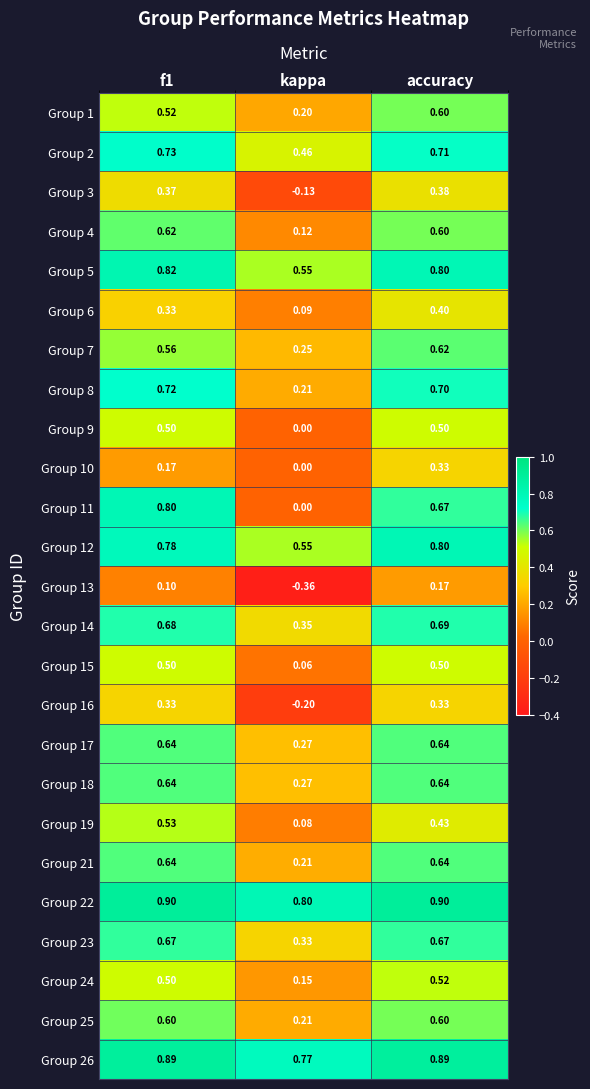

Between kappa and accuracy, which series saw the biggest shift?

Group 11